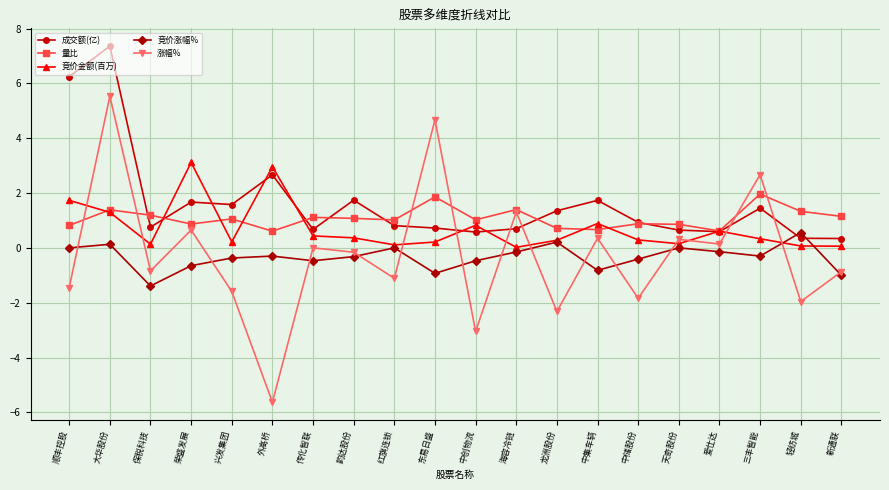

Which series has the largest range (max minus min)?

涨幅%